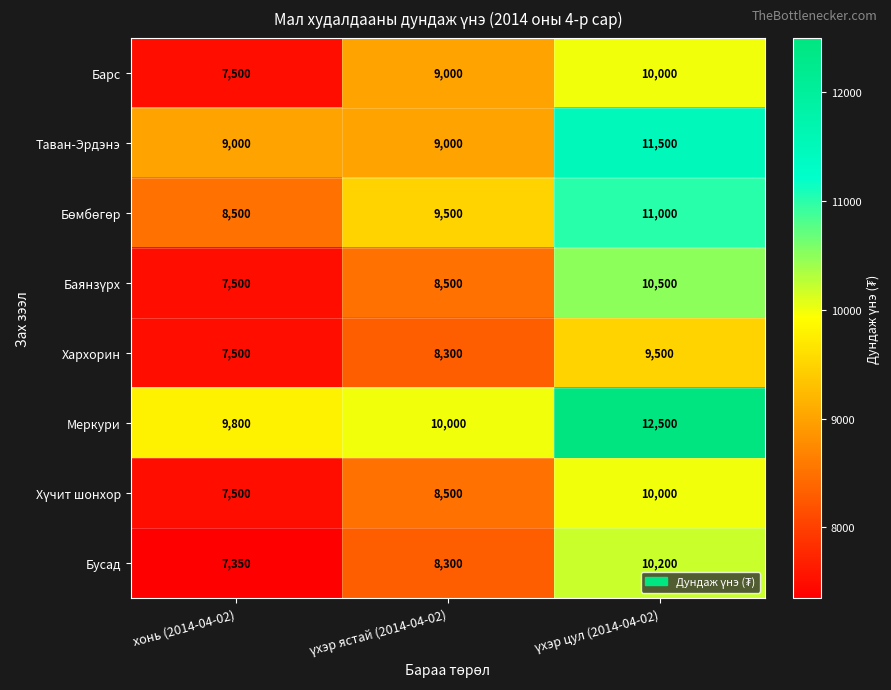

What is the smallest value displayed?

7350